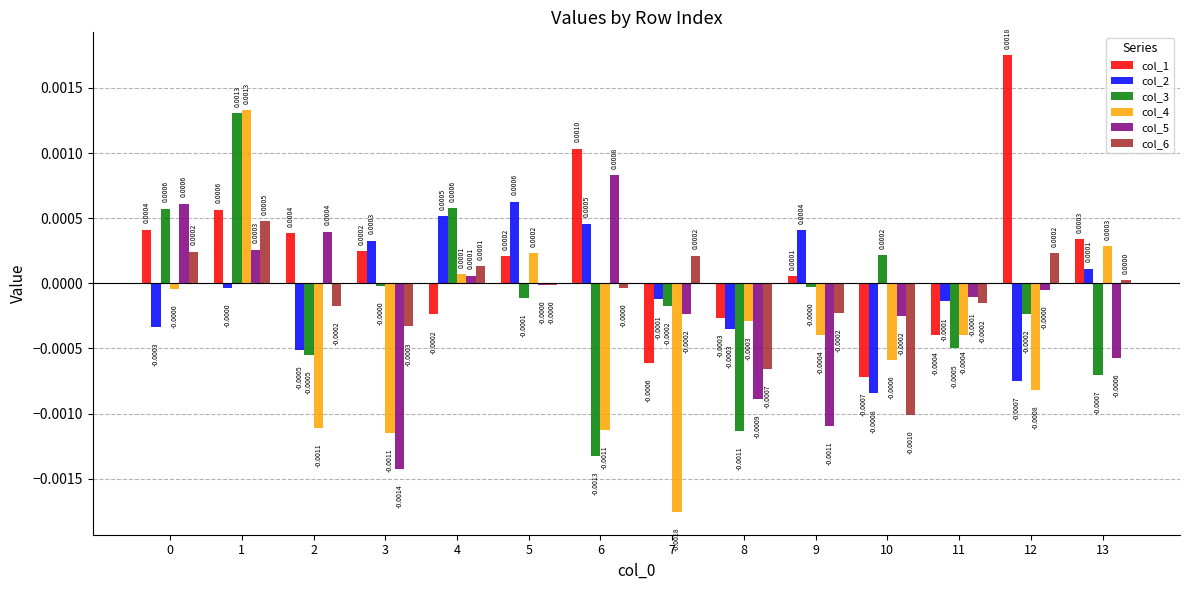

Is the value of col_3 at 6 greater than the value of col_4 at 5?

No